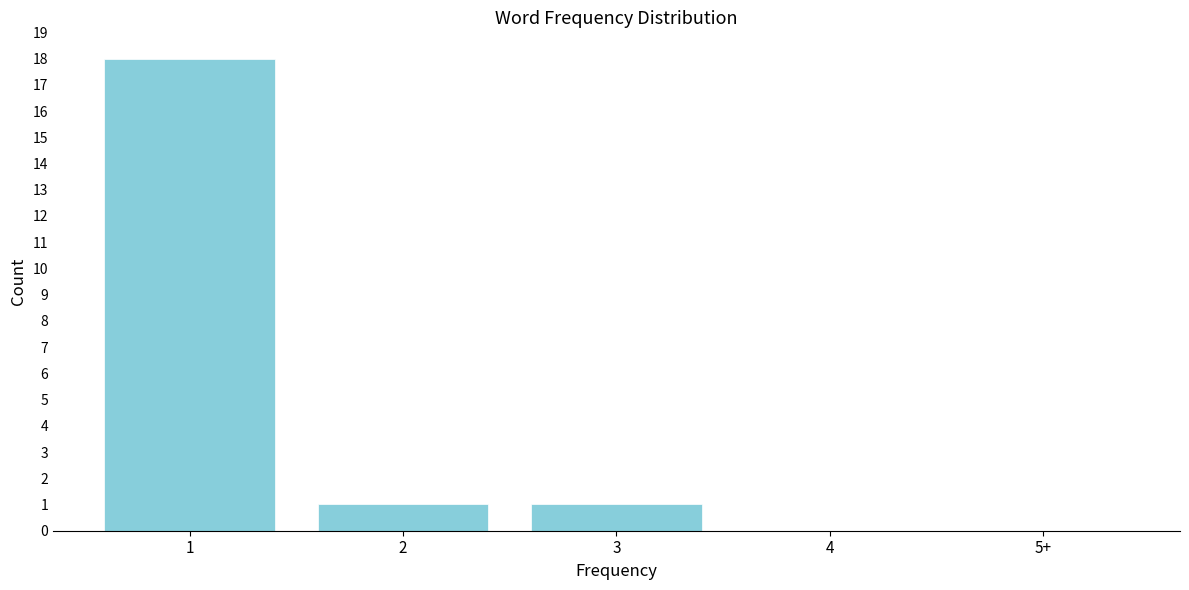

Reading left to right, list all the values displayed in this chart.

1=18	2=1	3=1	4=0	5+=0